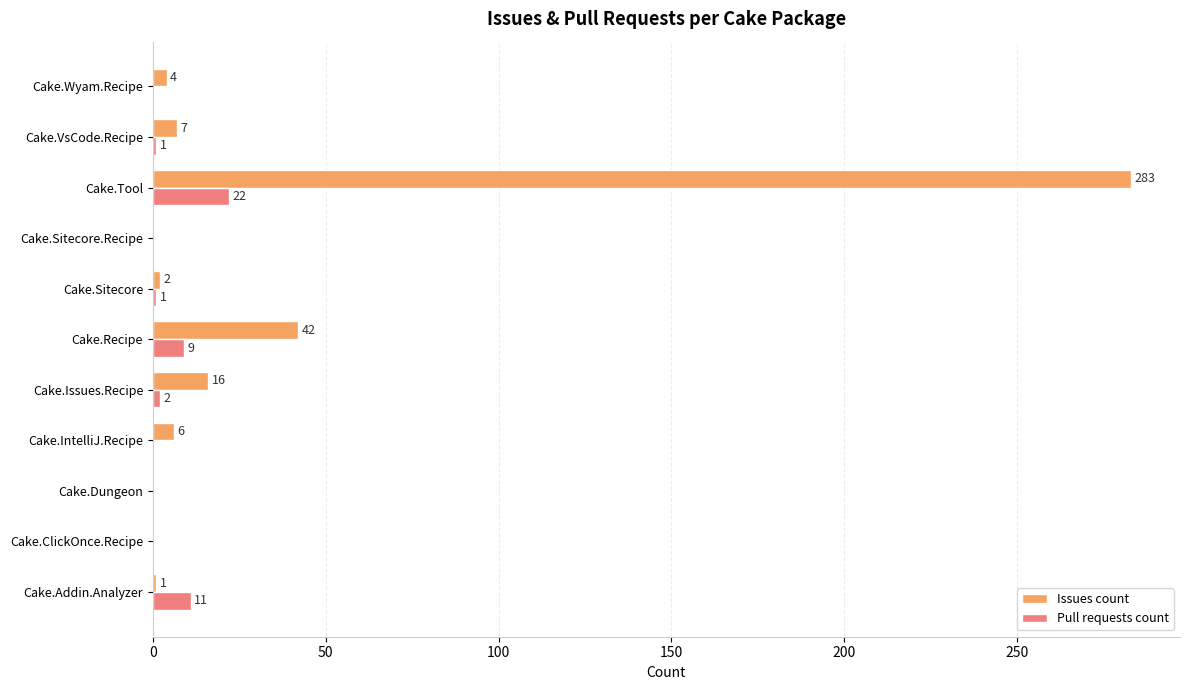

What is the sum of all Issues count values?

361